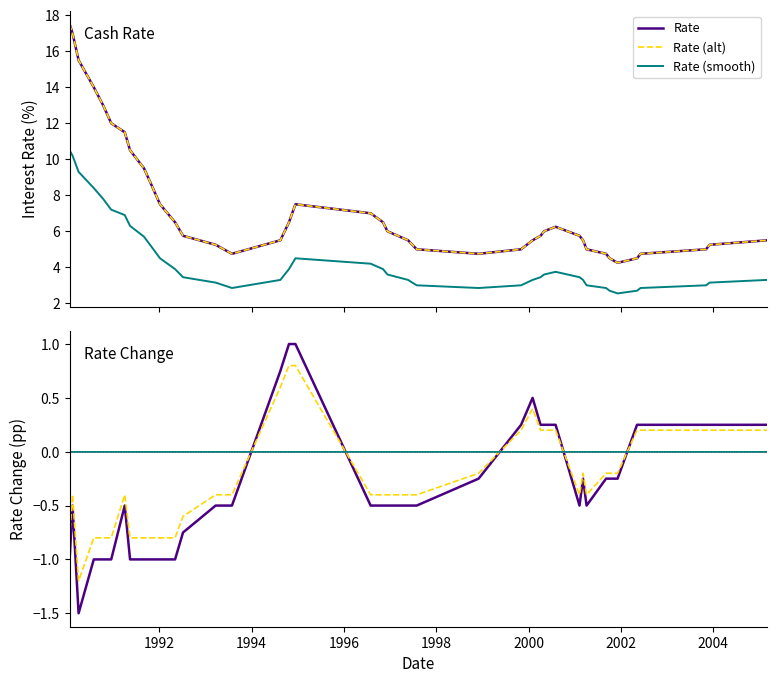

True or false: Change and Rate cross at least once.

False